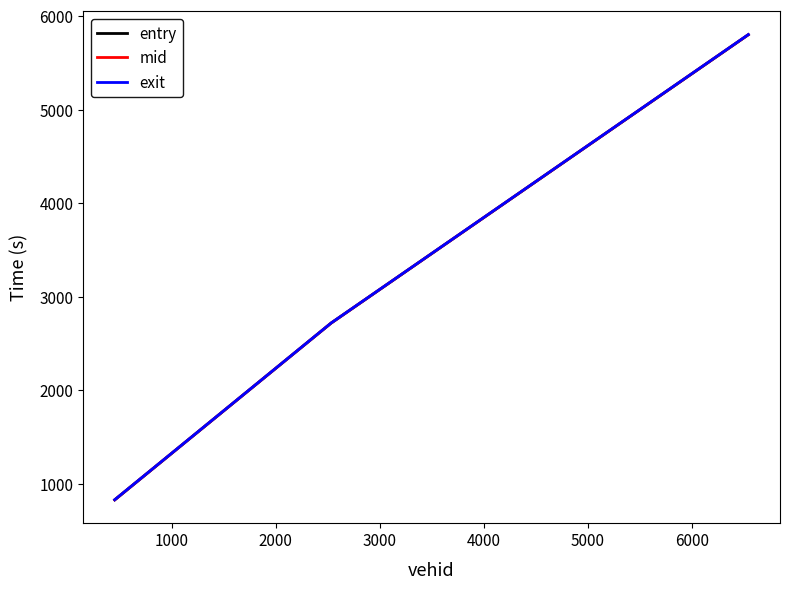

What is the smallest value displayed?

828.6